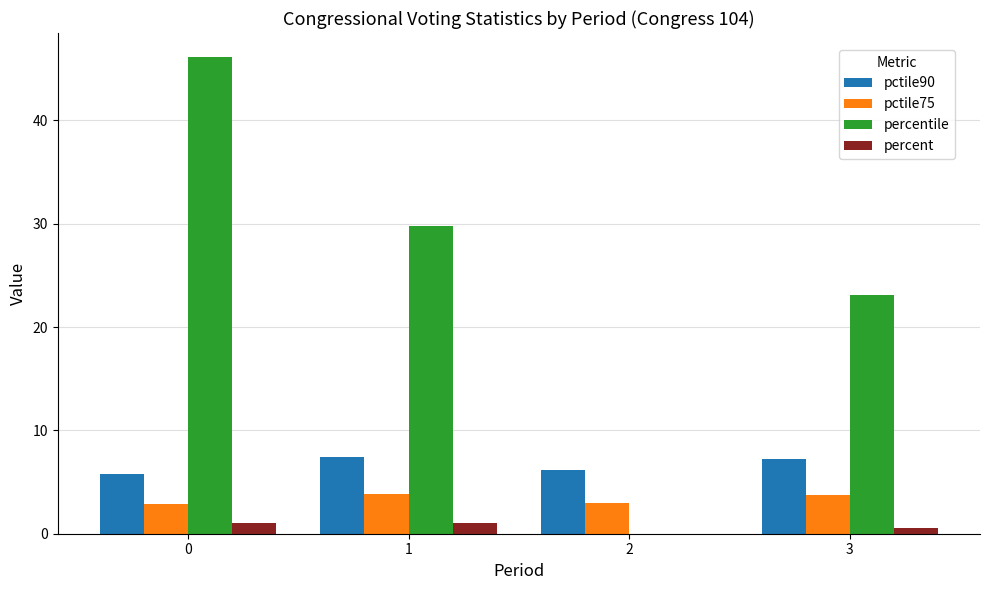

How many series are shown in this chart?

4